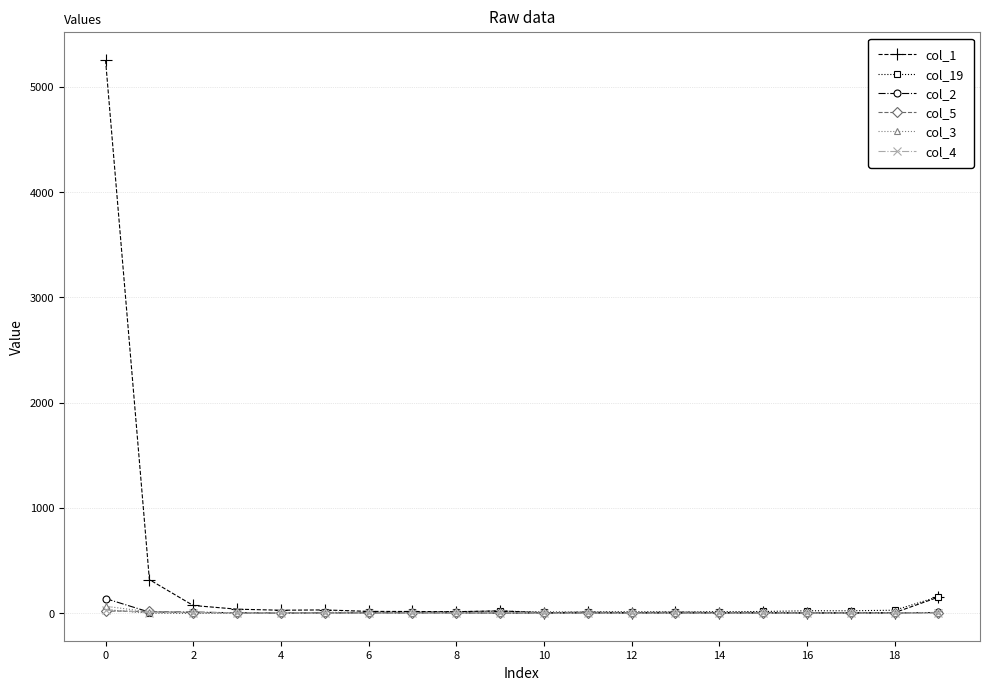

What is the greatest value displayed?

5253